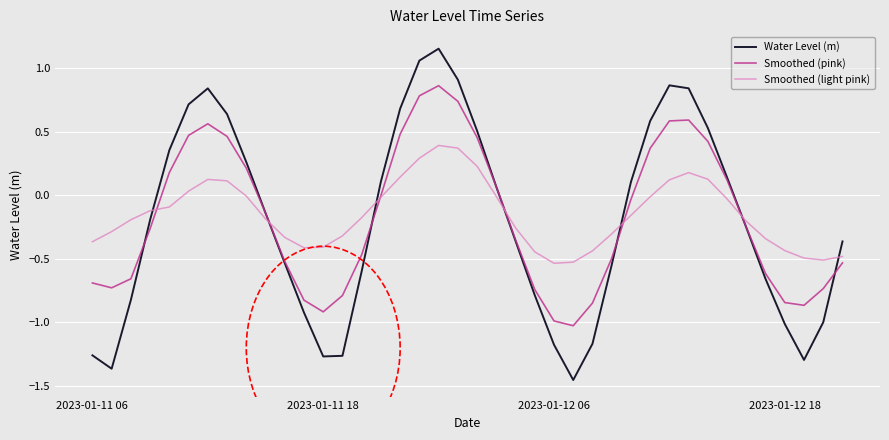

Does the chart display data point markers on the line(s)?

No